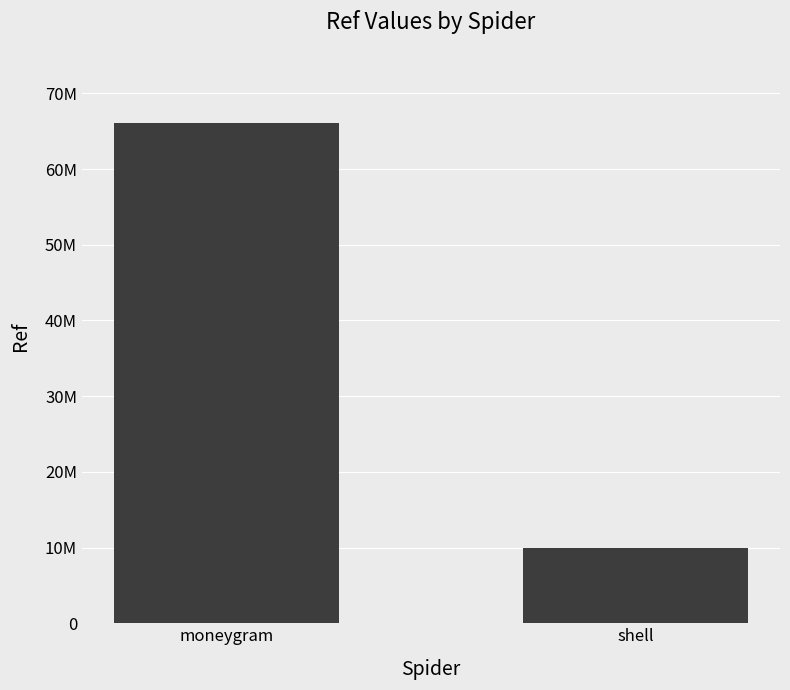

Are the bars horizontal?

No